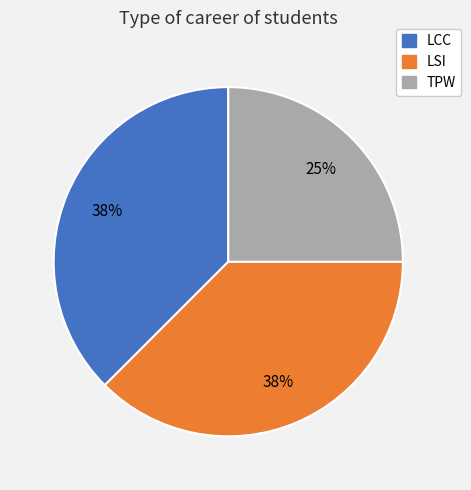

True or false: LCC accounts for 32% of the total.

False